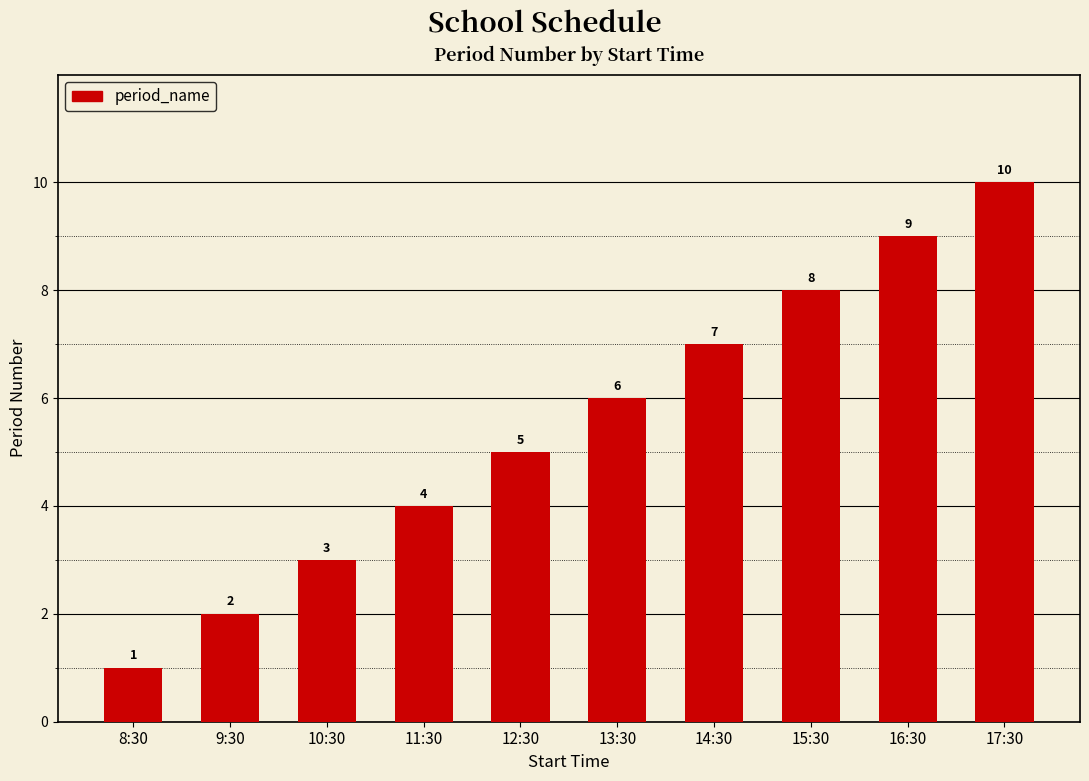

The chart shows a value of 2 at 10:30. True or false?

False